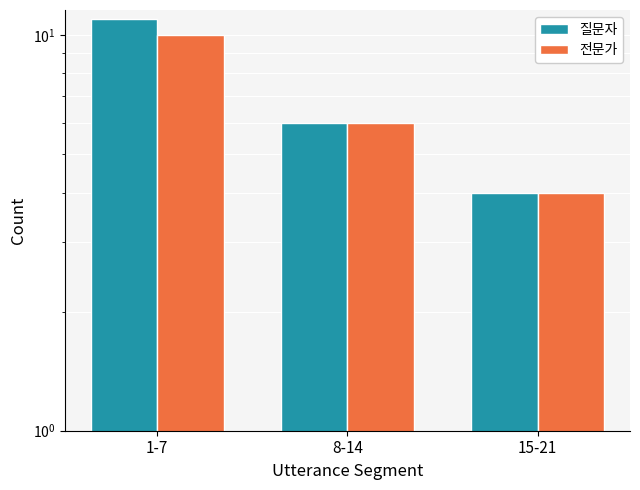

What is the difference between the maximum and minimum values in the 전문가 series?

6